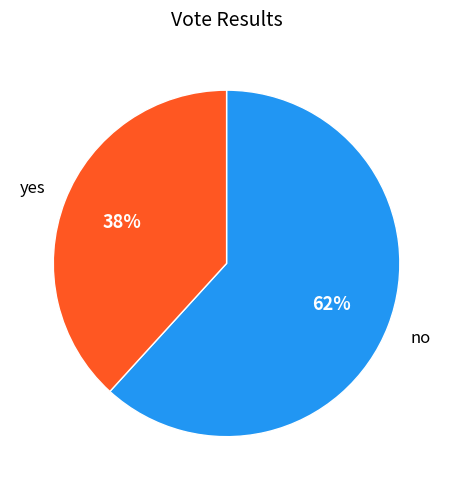

To the nearest percent, what is the difference between the largest and smallest slice percentages?

24%